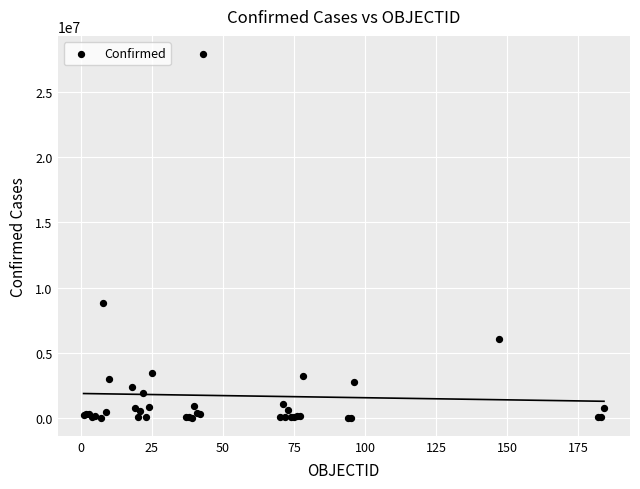

What Y value in the scatter plot is closest to 13973667?

8799858